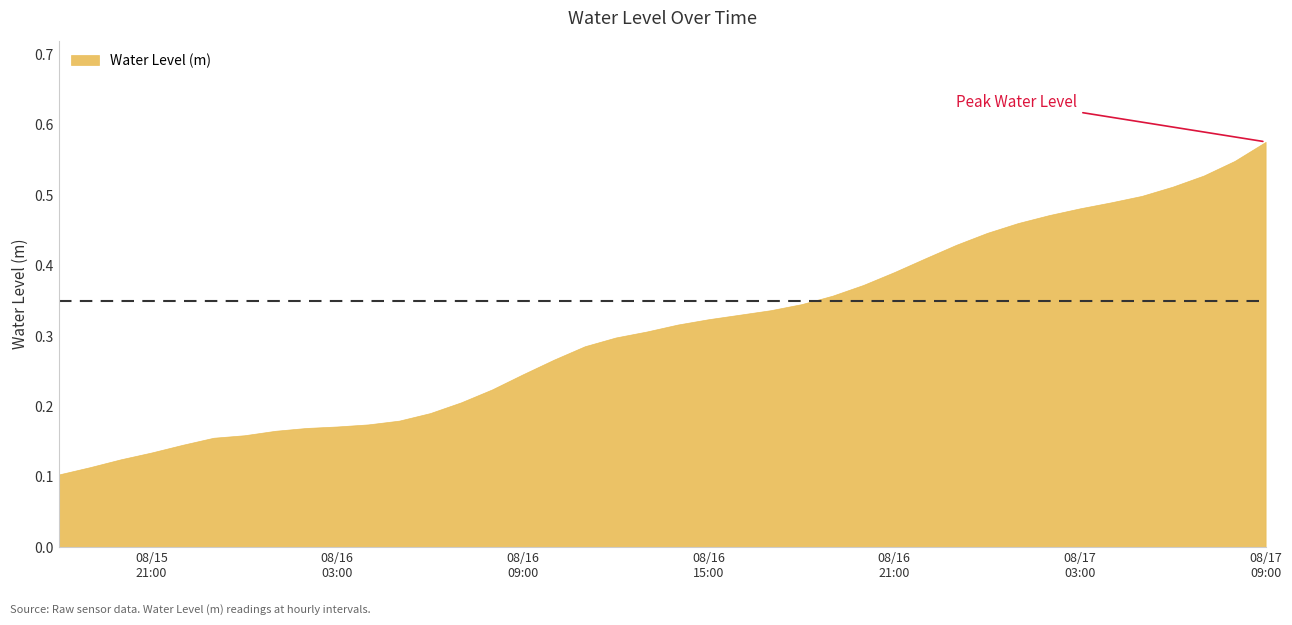

Rank the categories by value from highest to lowest.

2024-08-17 09:00:00, 2024-08-17 08:00:00, 2024-08-17 07:00:00, 2024-08-17 06:00:00, 2024-08-17 05:00:00, 2024-08-17 04:00:00, 2024-08-17 03:00:00, 2024-08-17 02:00:00, 2024-08-17 01:00:00, 2024-08-17 00:00:00, 2024-08-16 23:00:00, 2024-08-16 22:00:00, 2024-08-16 21:00:00, 2024-08-16 20:00:00, 2024-08-16 19:00:00, 2024-08-16 18:00:00, 2024-08-16 17:00:00, 2024-08-16 16:00:00, 2024-08-16 15:00:00, 2024-08-16 14:00:00, 2024-08-16 13:00:00, 2024-08-16 12:00:00, 2024-08-16 11:00:00, 2024-08-16 10:00:00, 2024-08-16 09:00:00, 2024-08-16 08:00:00, 2024-08-16 07:00:00, 2024-08-16 06:00:00, 2024-08-16 05:00:00, 2024-08-16 04:00:00, 2024-08-16 03:00:00, 2024-08-16 02:00:00, 2024-08-16 01:00:00, 2024-08-16 00:00:00, 2024-08-15 23:00:00, 2024-08-15 22:00:00, 2024-08-15 21:00:00, 2024-08-15 20:00:00, 2024-08-15 19:00:00, 2024-08-15 18:00:00